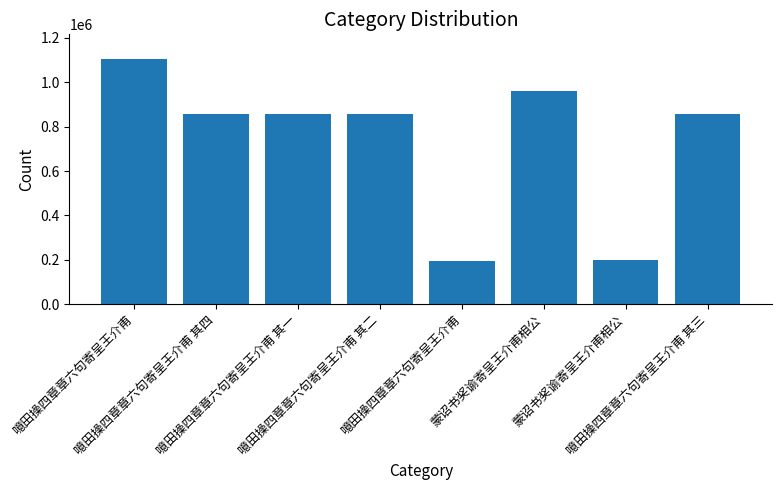

Which label corresponds to the largest value in the chart?

噫田操四章章六句寄呈王介甫